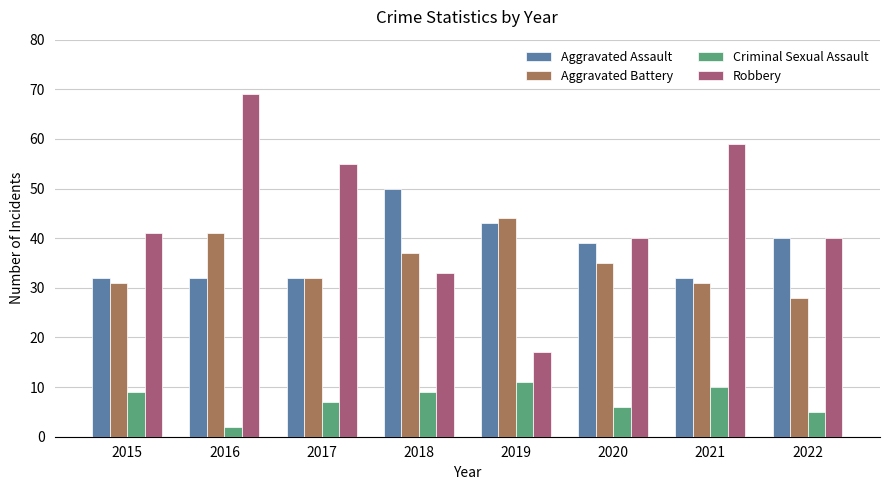

At which category does the chart reach its peak across all series?

2016